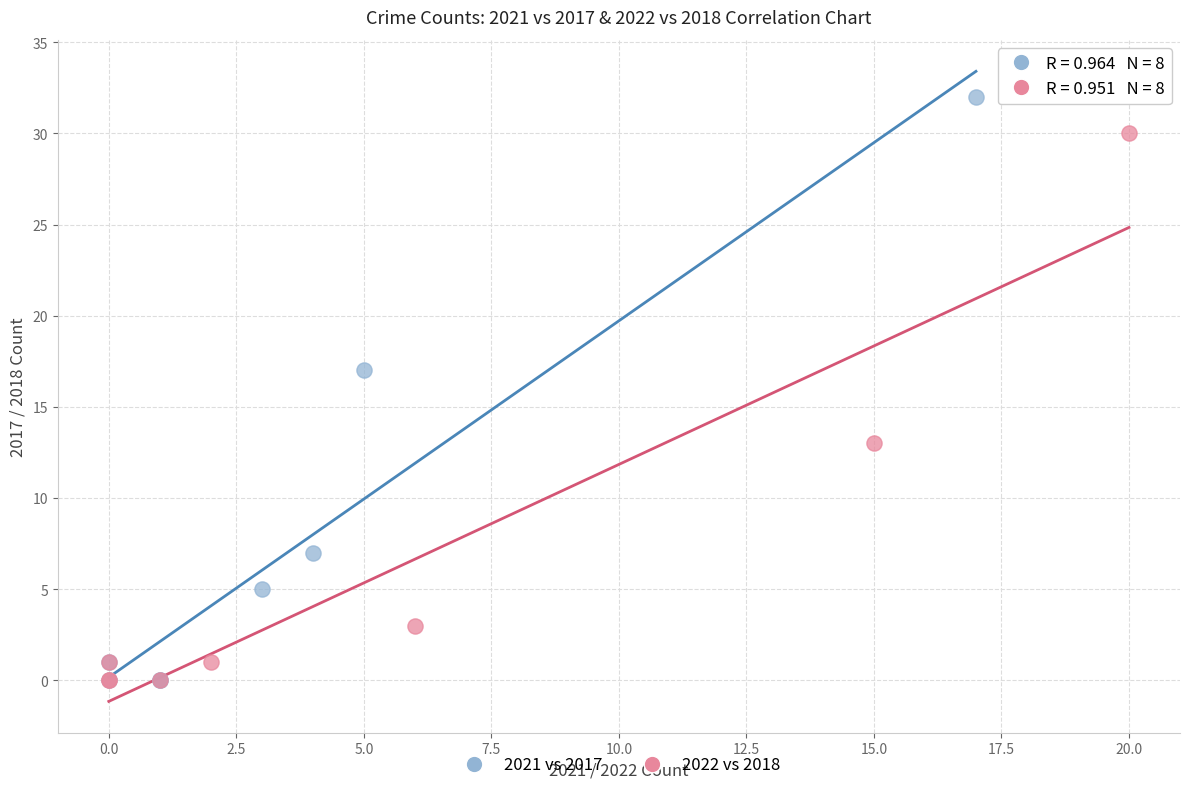

What are all the series names shown in the legend?

2021 vs 2017, 2022 vs 2018